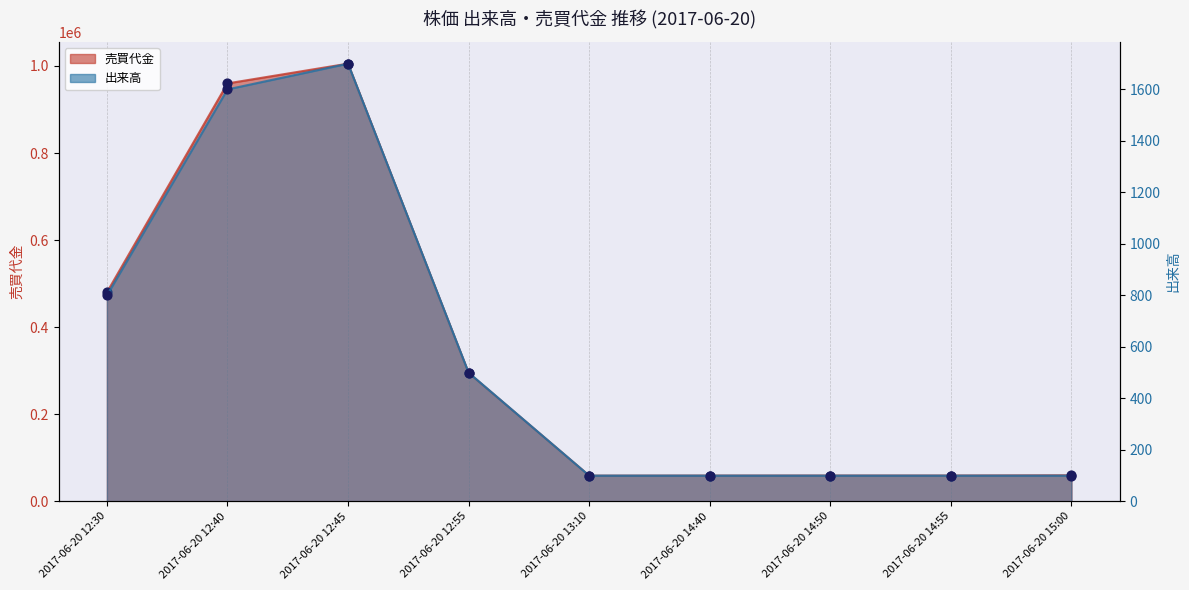

Is the value of 売買代金 at 2017-06-20 15:00 greater than the value of 出来高 at 2017-06-20 14:50?

Yes